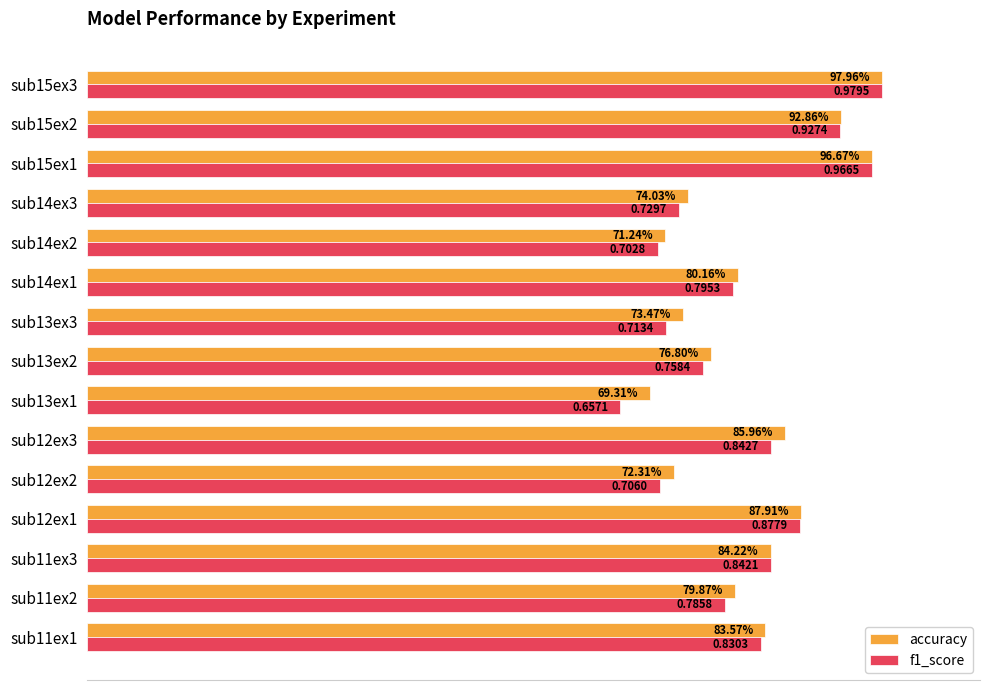

At which category is the sum across all series the highest?

sub15ex3